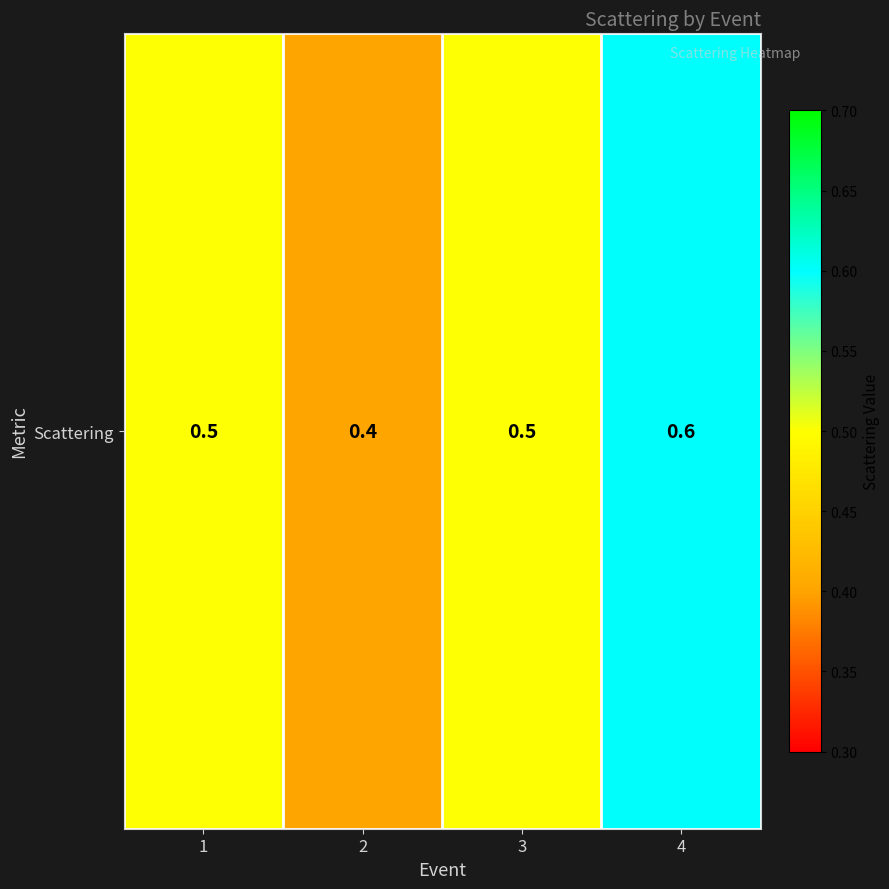

At which label is the value closest to 0?

2